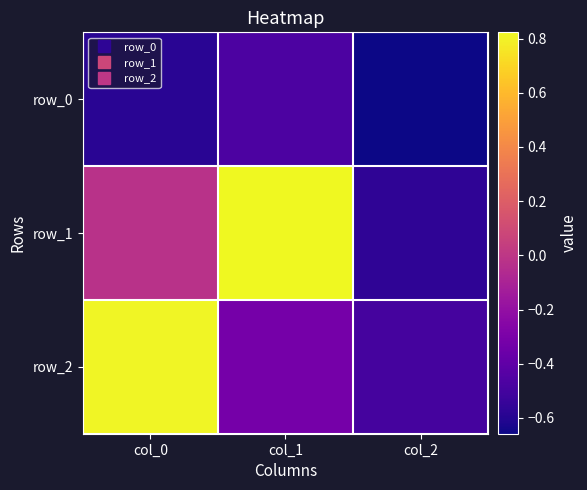

List the series in order of their peak value, lowest first.

row_0, row_2, row_1